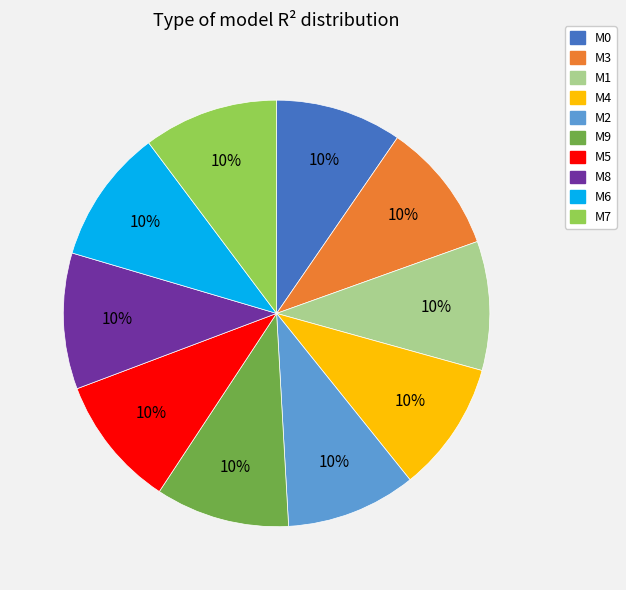

How many segments does this pie chart have?

10